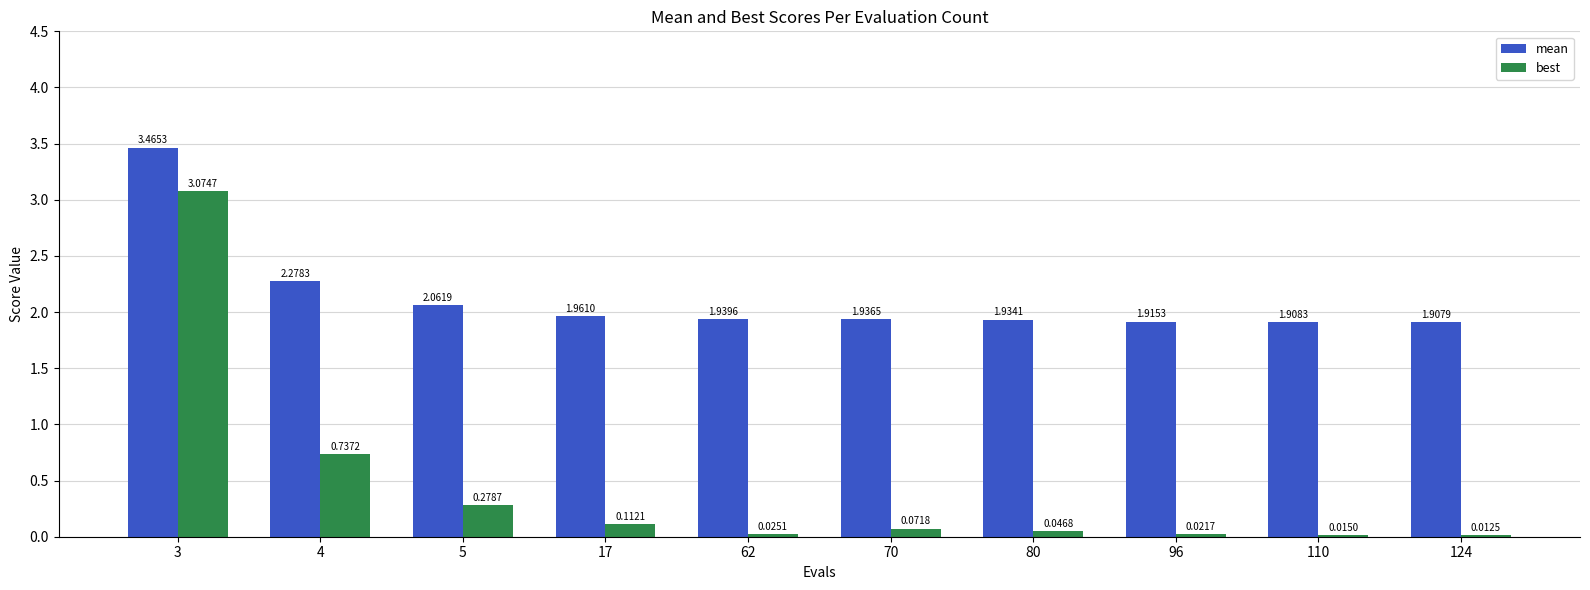

Which series has the largest total across all categories?

mean